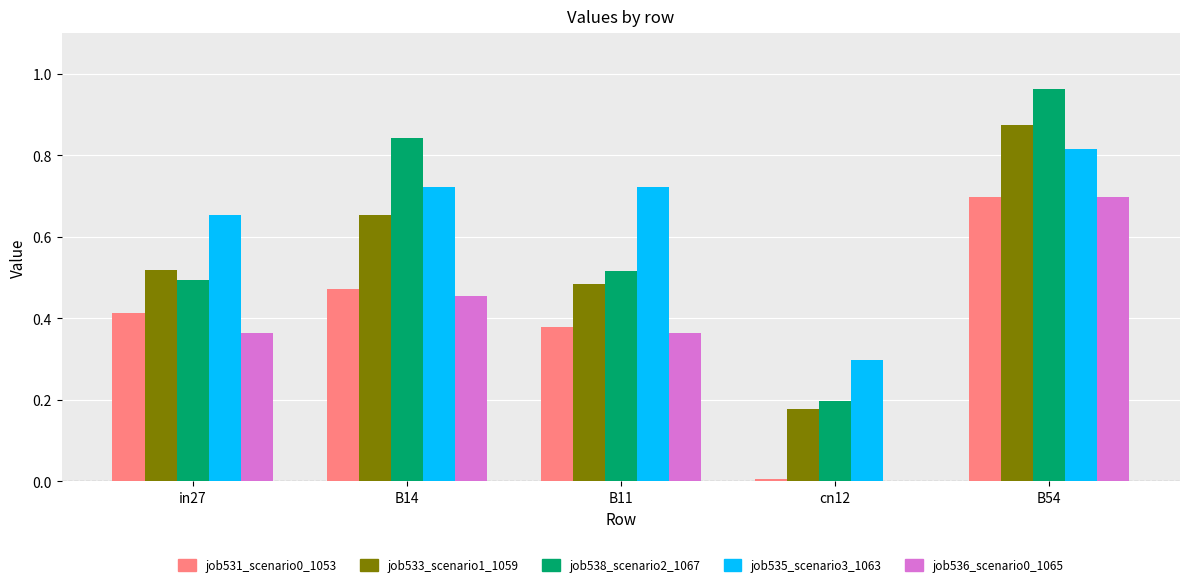

What is the sum of all job538_scenario2_1067 values?

3.0